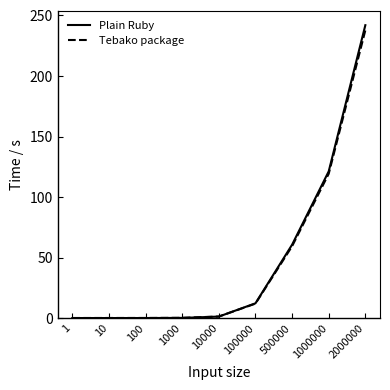

Which series has the widest spread of values?

Plain Ruby